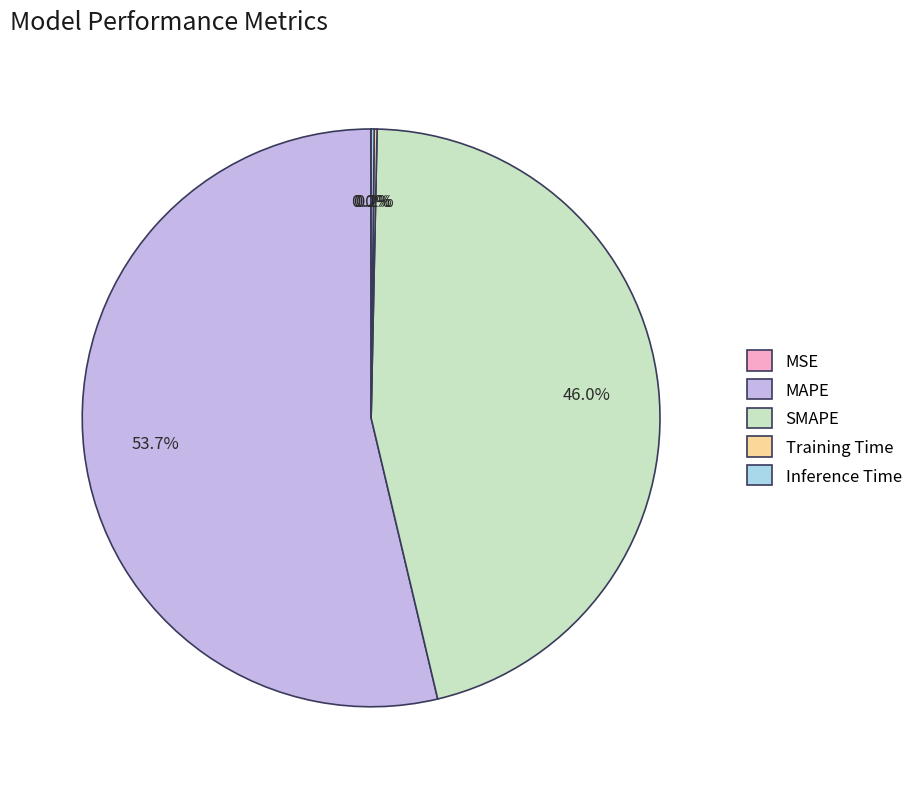

Is there a majority slice in this chart?

Yes